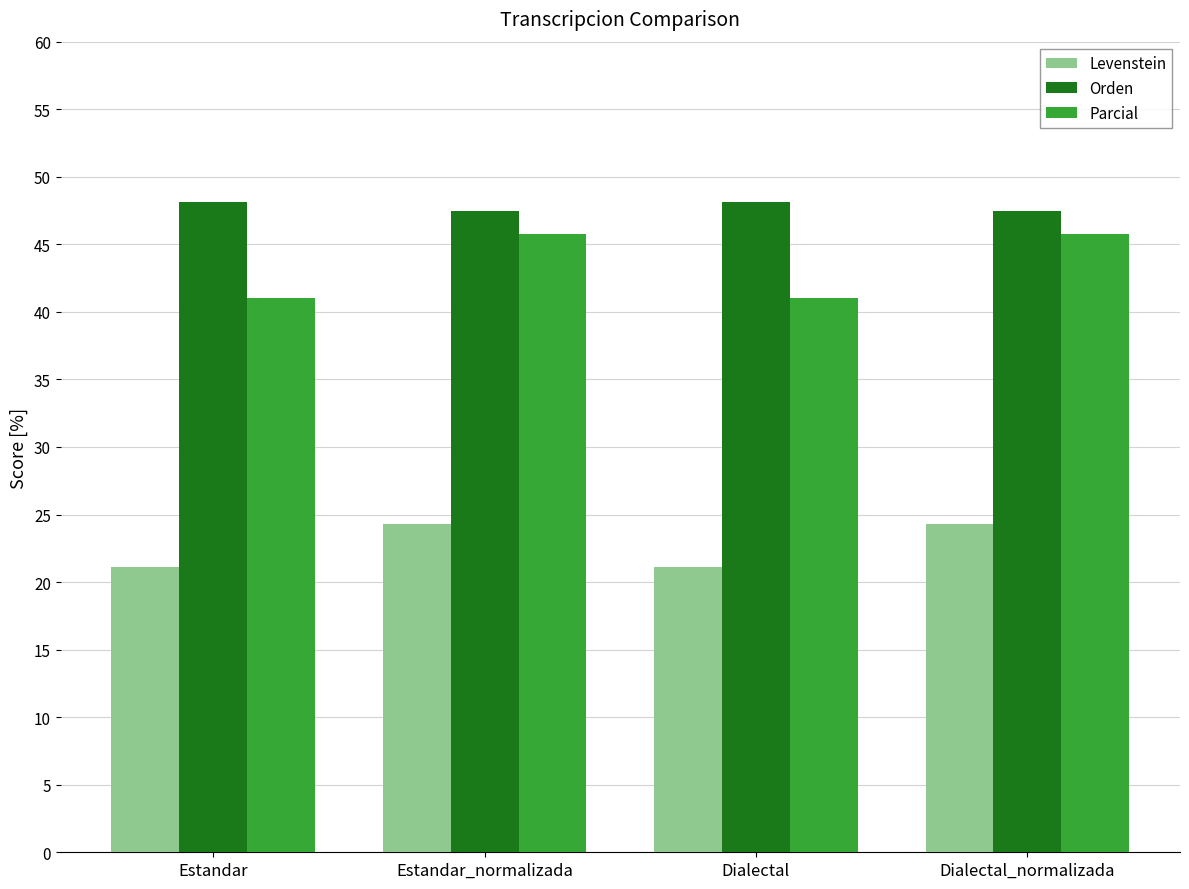

What is the difference between the highest and lowest values at Estandar_normalizada?

23.1